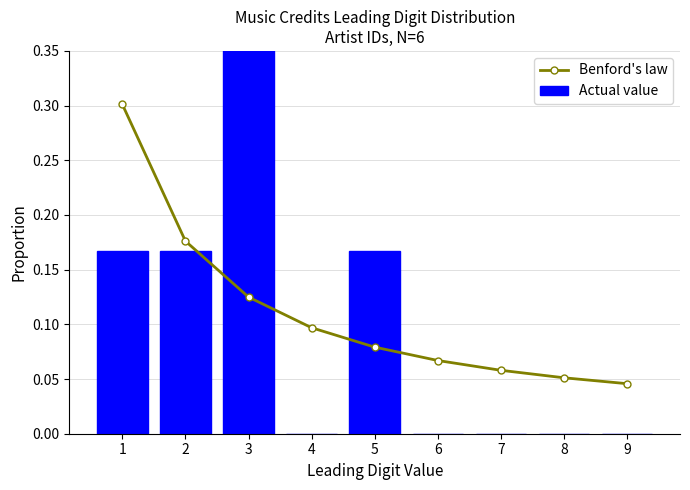

What is the difference between the second highest and minimum values in the Actual value series?

0.2